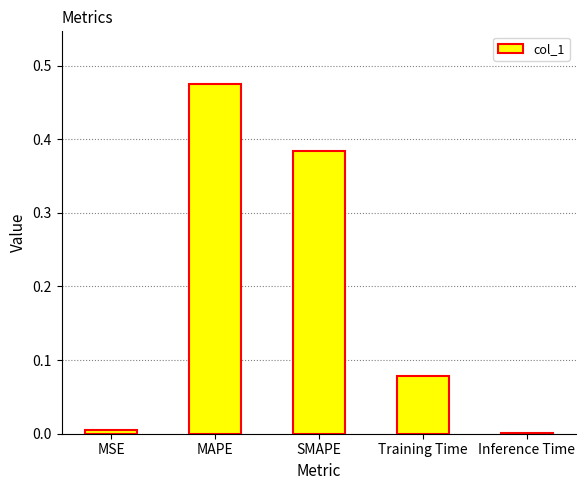

Which has a higher value, Inference Time or SMAPE?

SMAPE